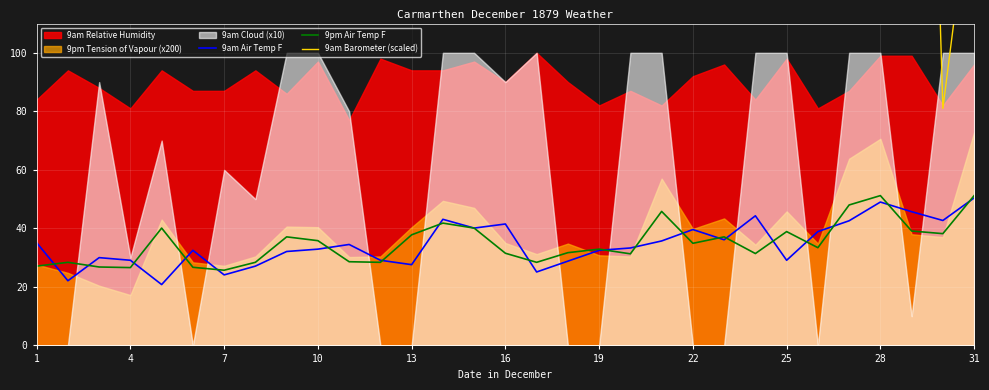

True or false: 9am Air Temp F has a value of 32.9 at 10.

True